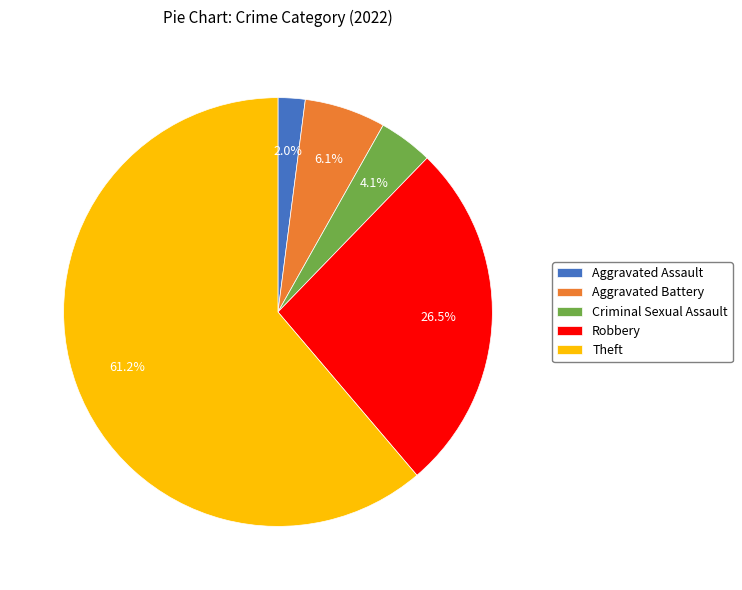

What portion of the pie excludes Aggravated Assault?

98.0%